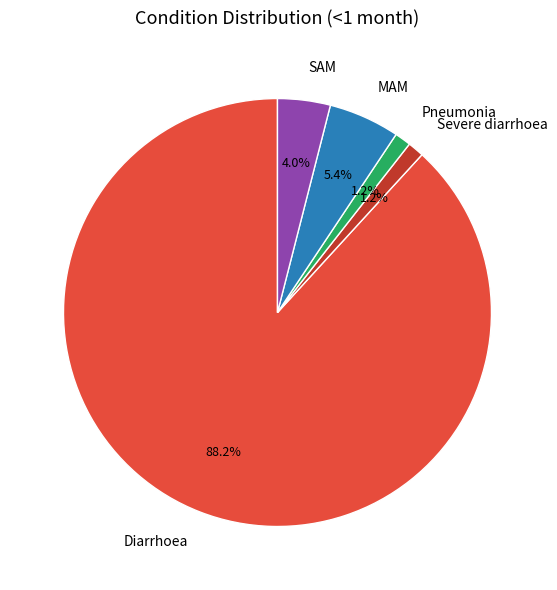

What is the largest slice in the pie chart?

Diarrhoea